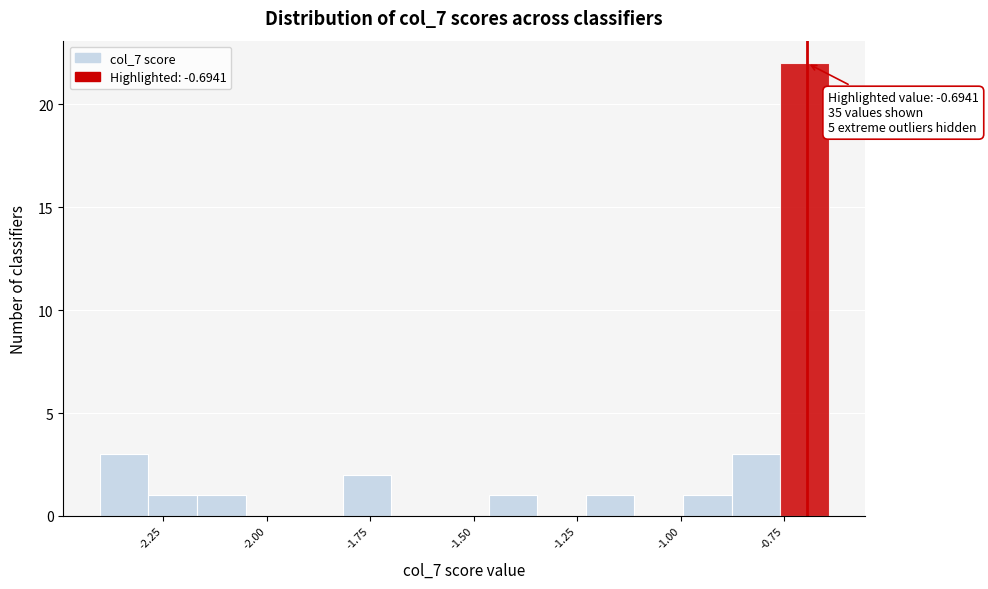

Around what value on the x-axis is the tallest bar? Give the approximate position of its centre, as read against the axis.

-0.70